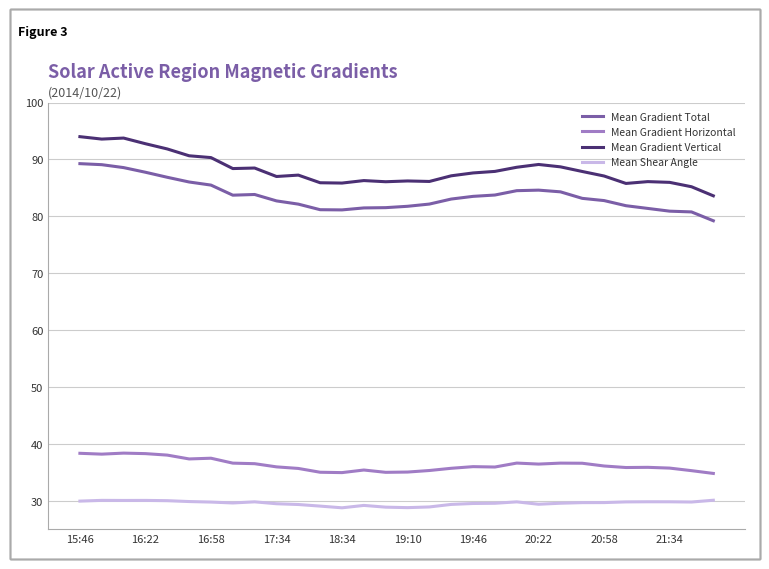

True or false: Mean Gradient Horizontal and Mean Gradient Total cross at least once.

False